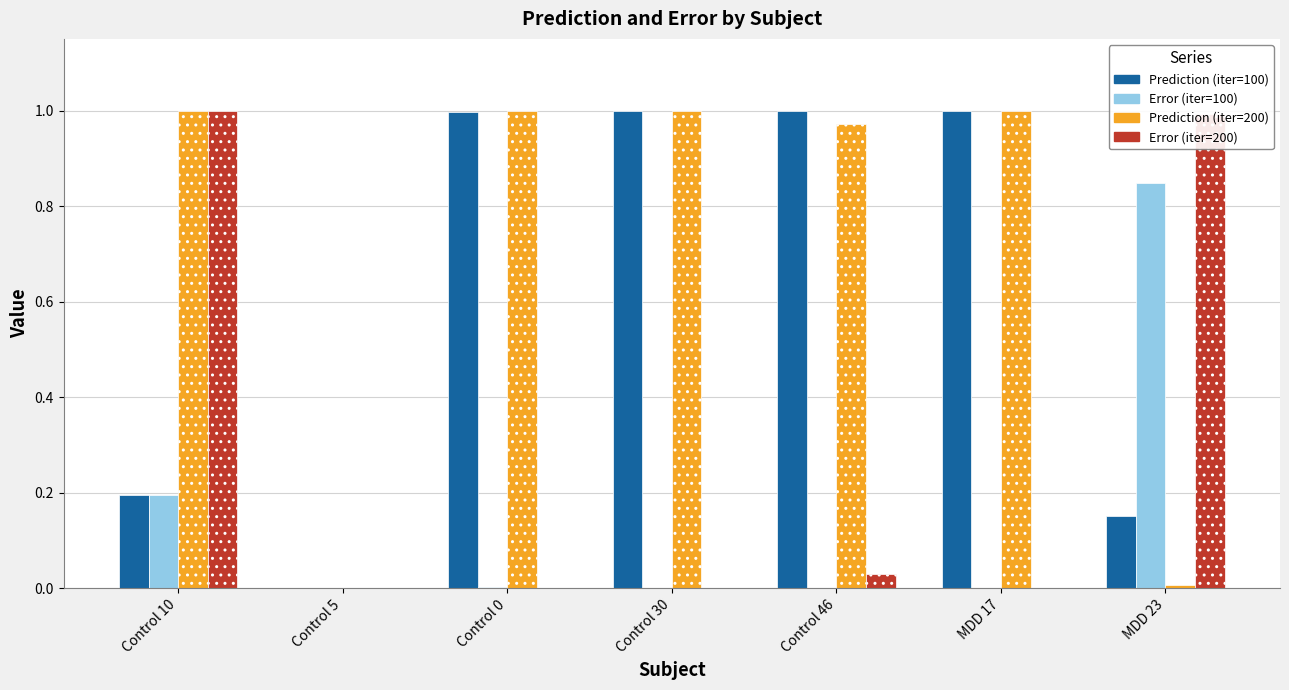

What is the total value across all series at Control 30?

2.0